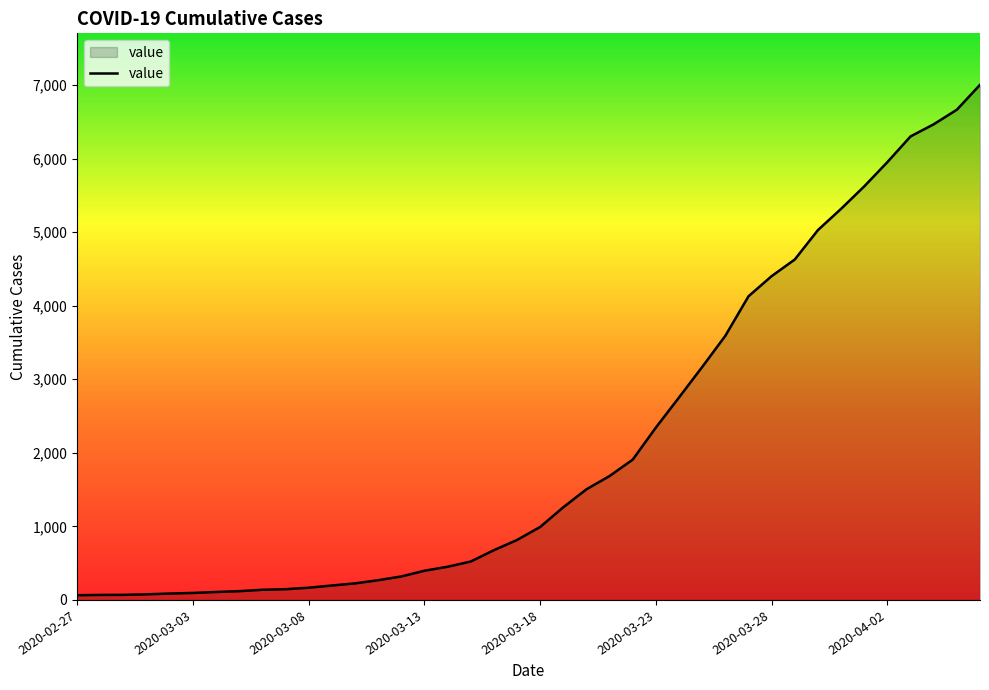

What is the difference between the maximum and minimum values?

6938